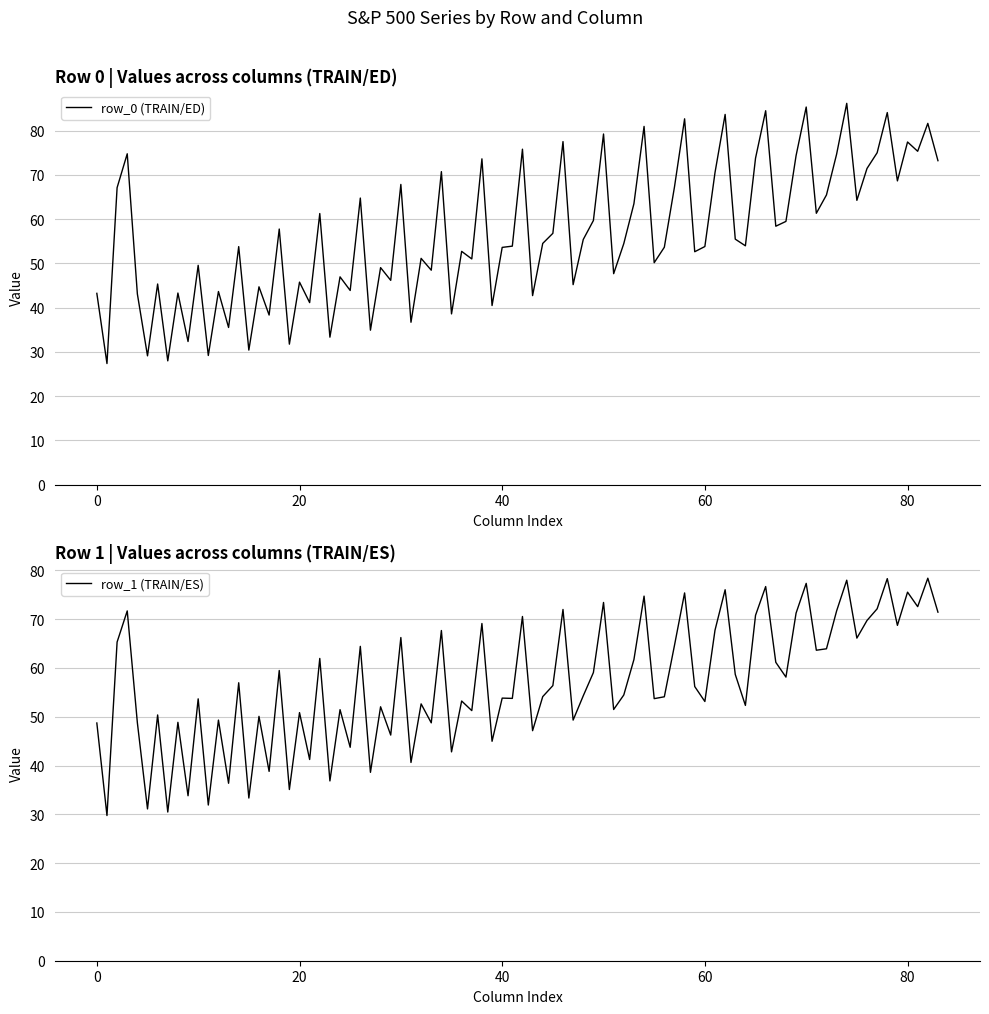

The row_0 (TRAIN/ED) series shows 22.9 at 80. True or false?

False